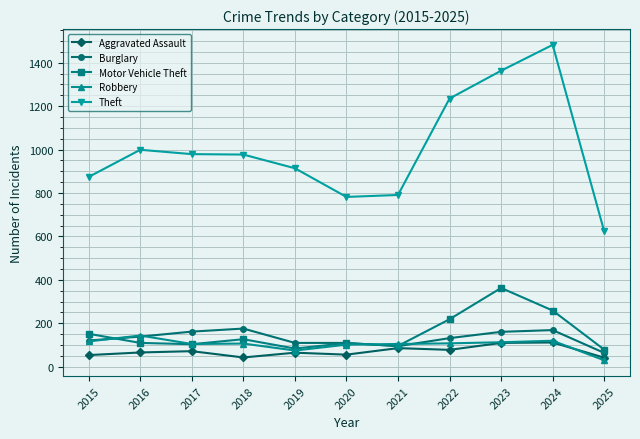

Which label corresponds to the largest value in the chart?

2024